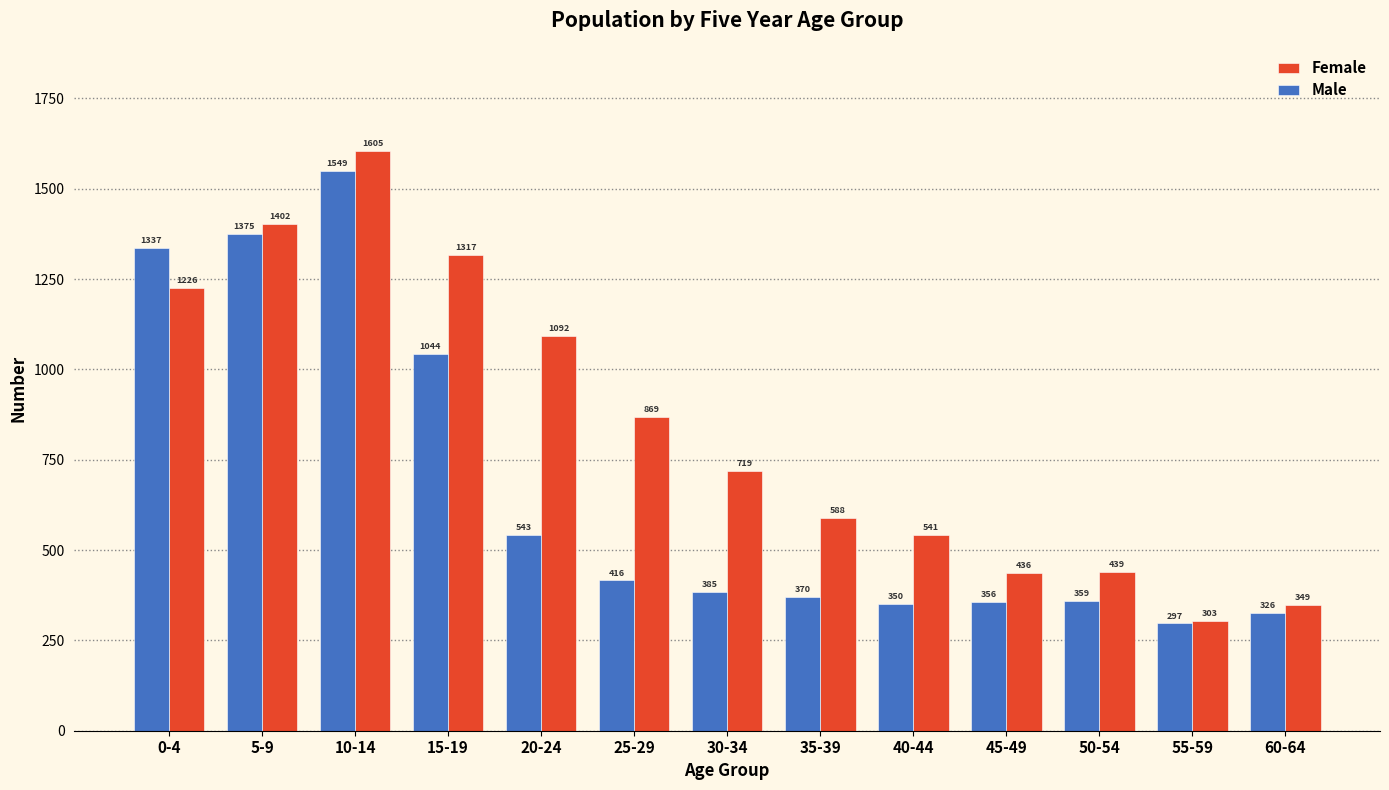

Rank the series by their average value, from lowest to highest.

Male, Female